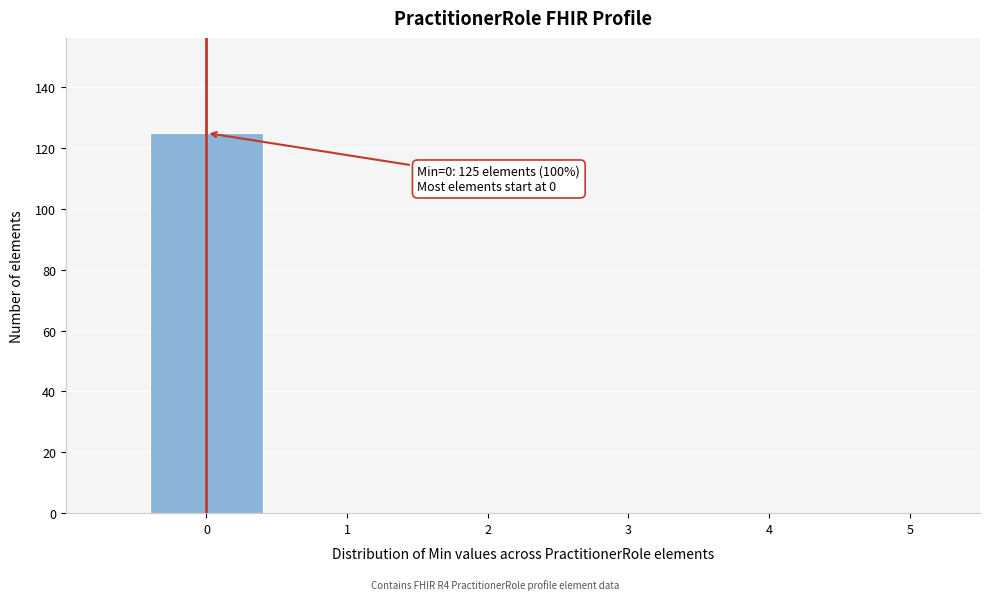

Which range on the x-axis has the tallest bar?

-0.5 to 0.5